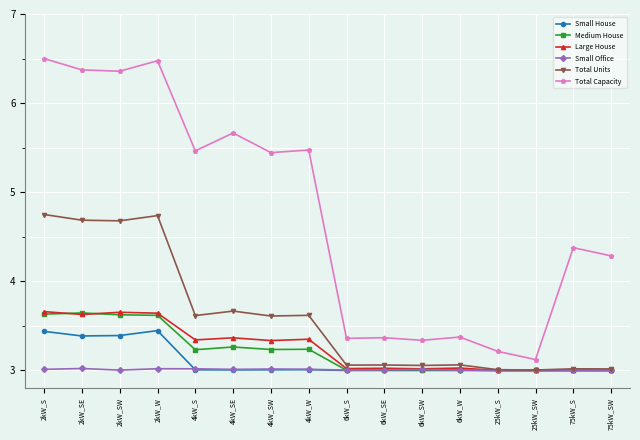

What is the spread (max minus min) of values at 2kW_W?

3.5